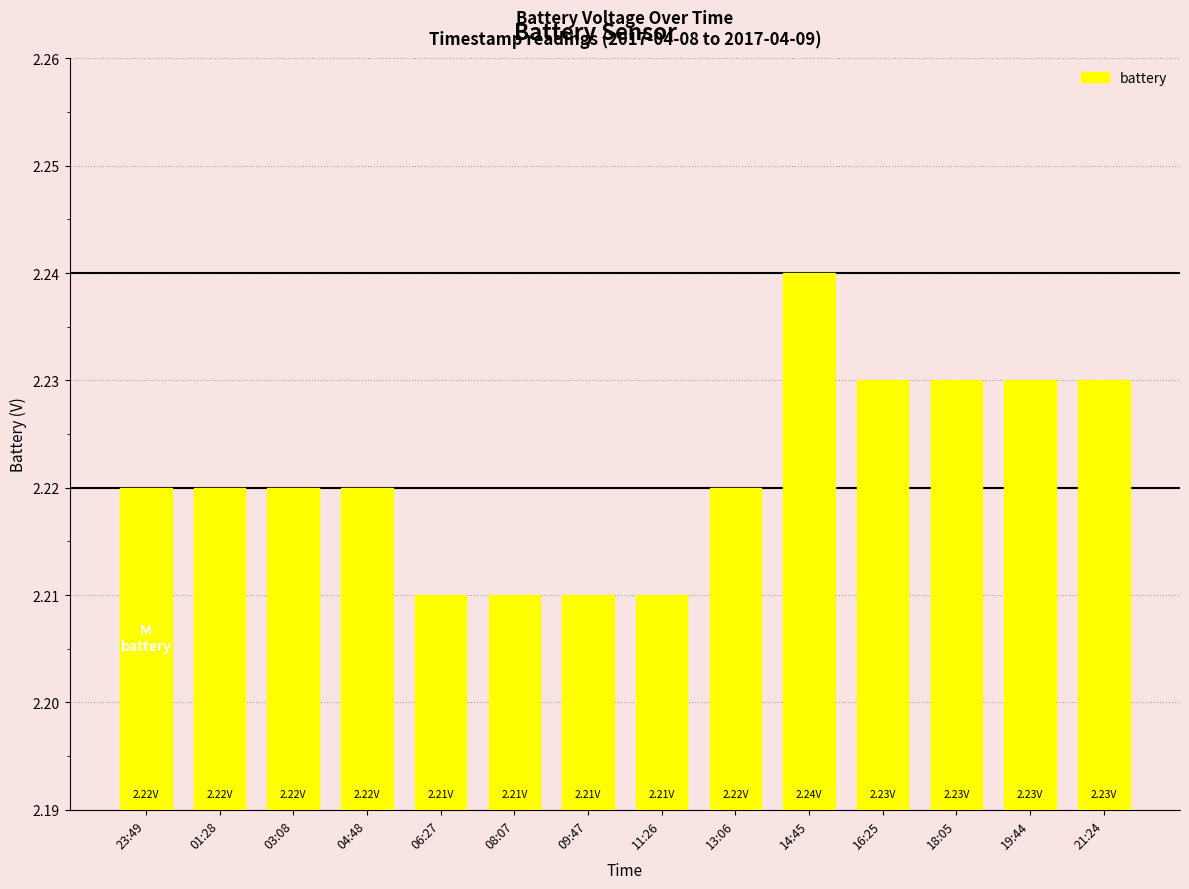

Does the chart contain any negative values?

No